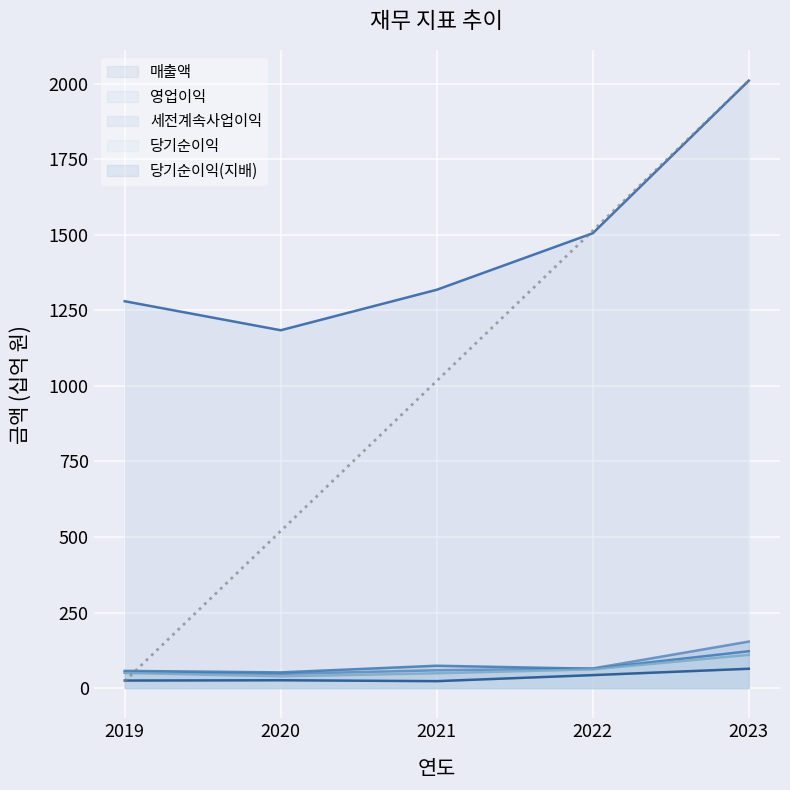

At which label does 매출액 reach its minimum?

2020